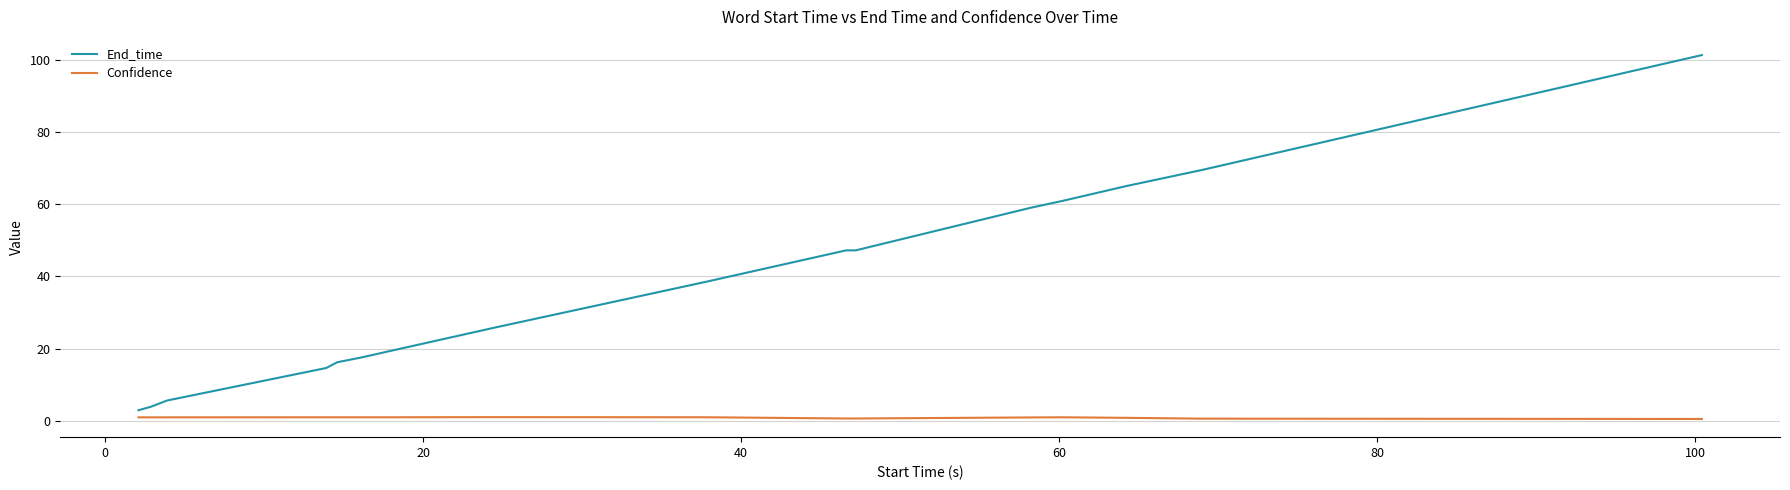

How many distinct data groups are displayed?

2